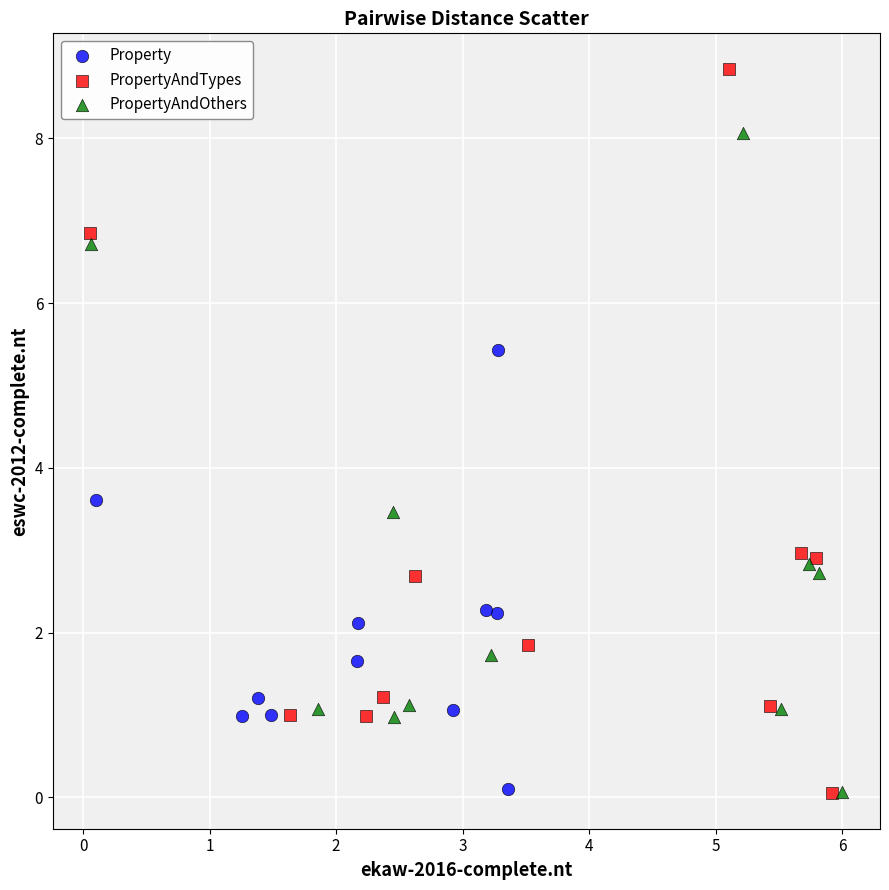

What are all the series names shown in the legend?

Property, PropertyAndTypes, PropertyAndOthers